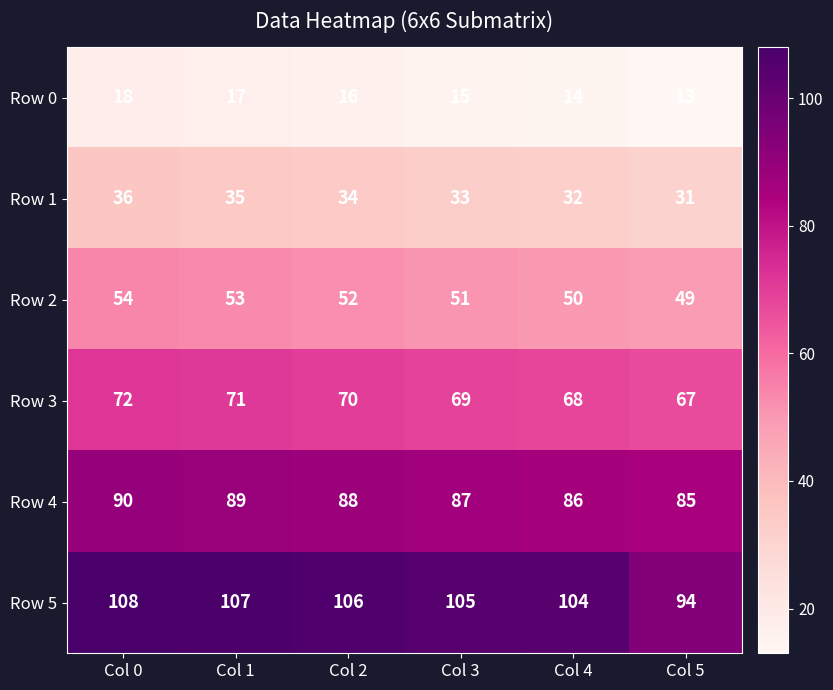

How many categories are shown in the chart?

6